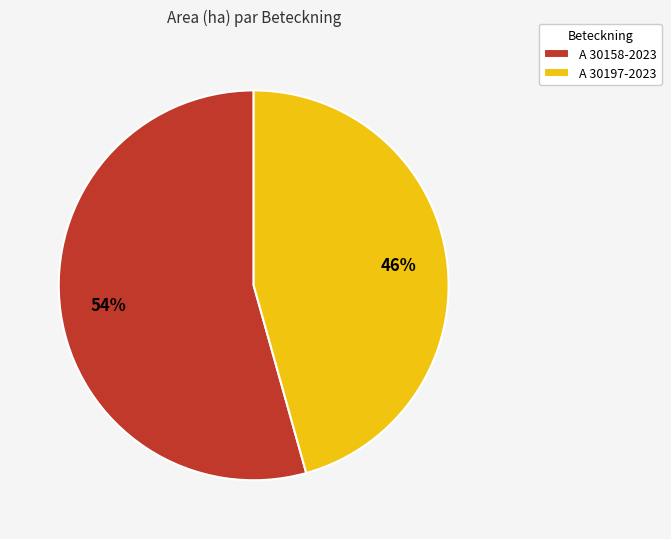

Between A 30158-2023 and A 30197-2023, which is larger?

A 30158-2023